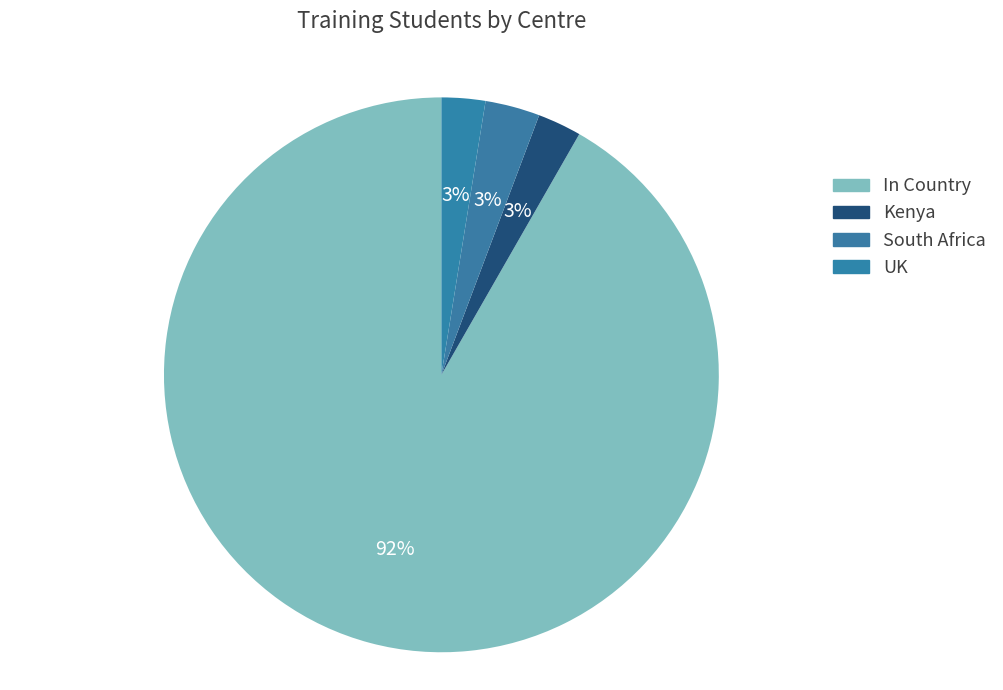

How many slices are in this pie chart?

4